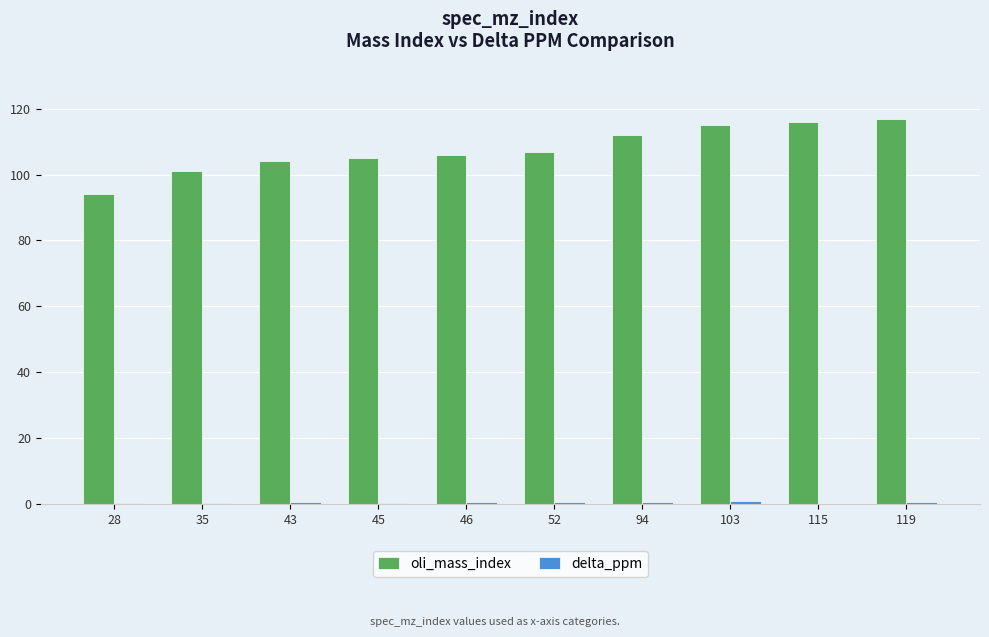

Is it true that oli_mass_index equals 117.0 at 119?

True